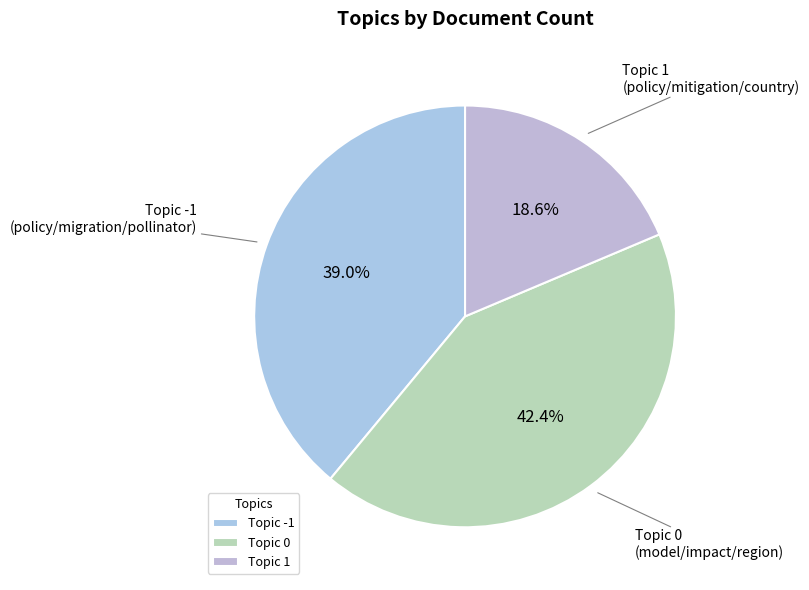

How many segments does this pie chart have?

3